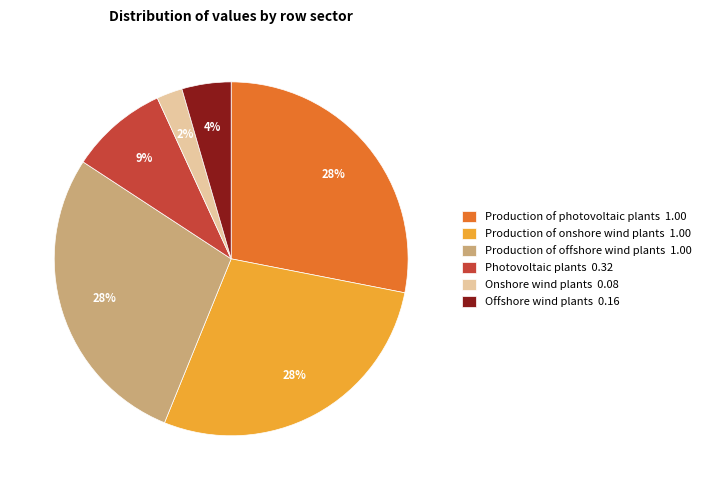

Is it true that Offshore wind plants is 4% of the pie?

True